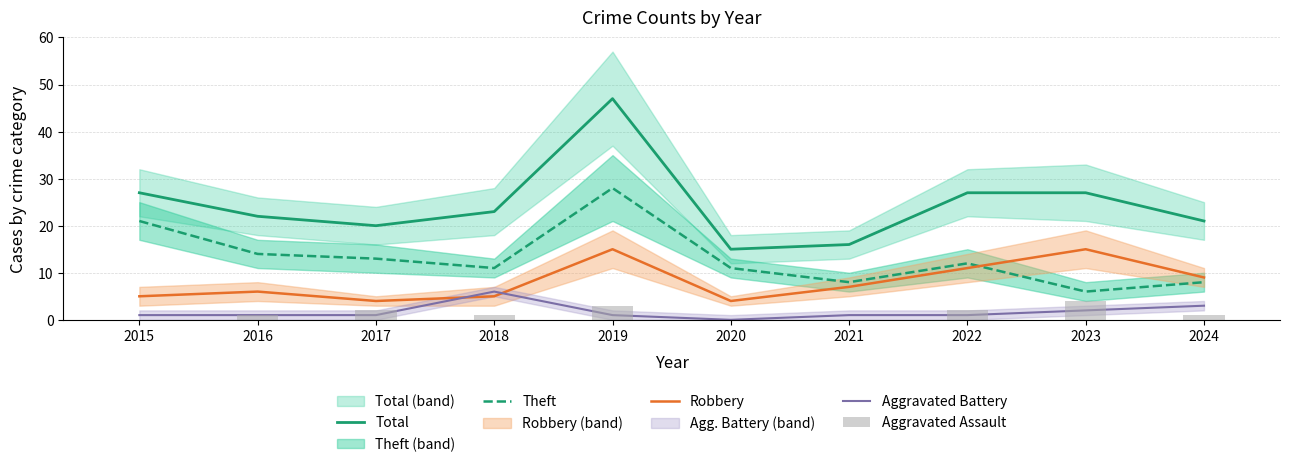

Which category has the lowest value across all series?

2020